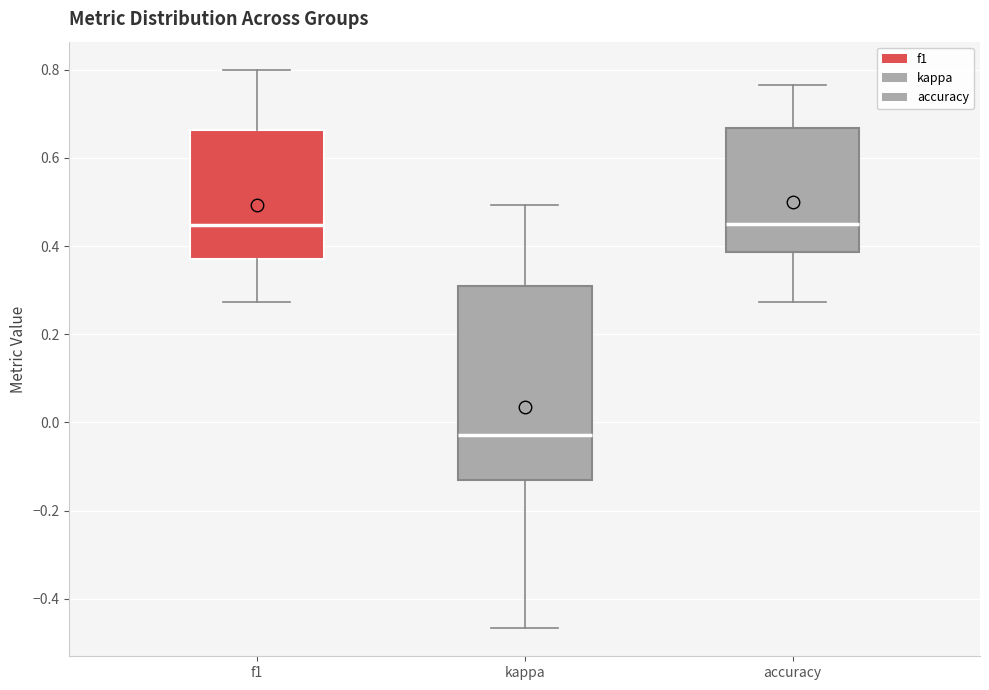

Reading left to right, read every box against the y-axis: the position of its median line, the range the box covers, and the ends of its whiskers. The values are not printed on the chart, so give them approximately, as read against the axis.

f1: median 0.44, box 0.38 to 0.66, whiskers 0.28 to 0.80
kappa: median -0.02, box -0.14 to 0.32, whiskers -0.46 to 0.50
accuracy: median 0.46, box 0.38 to 0.66, whiskers 0.28 to 0.76